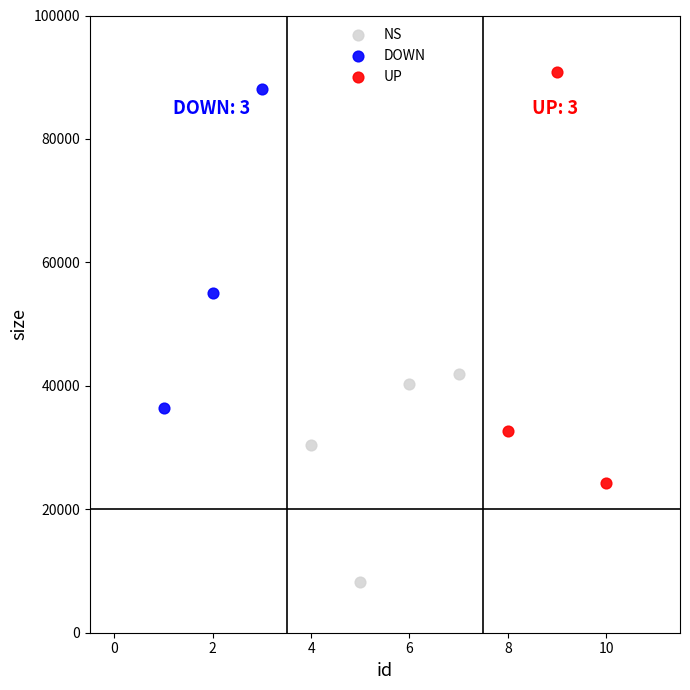

What are all the series names shown in the legend?

NS, DOWN, UP